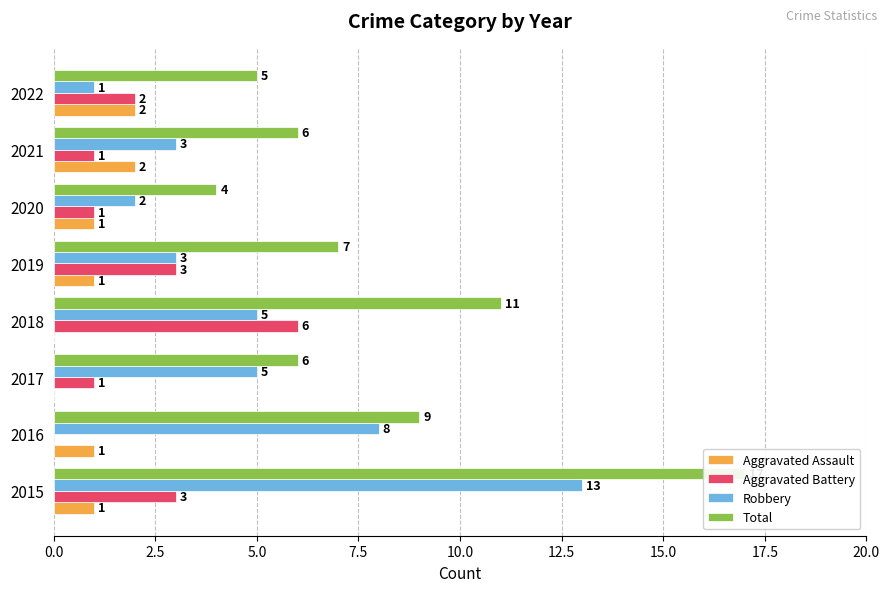

Count the number of categories in the chart.

8